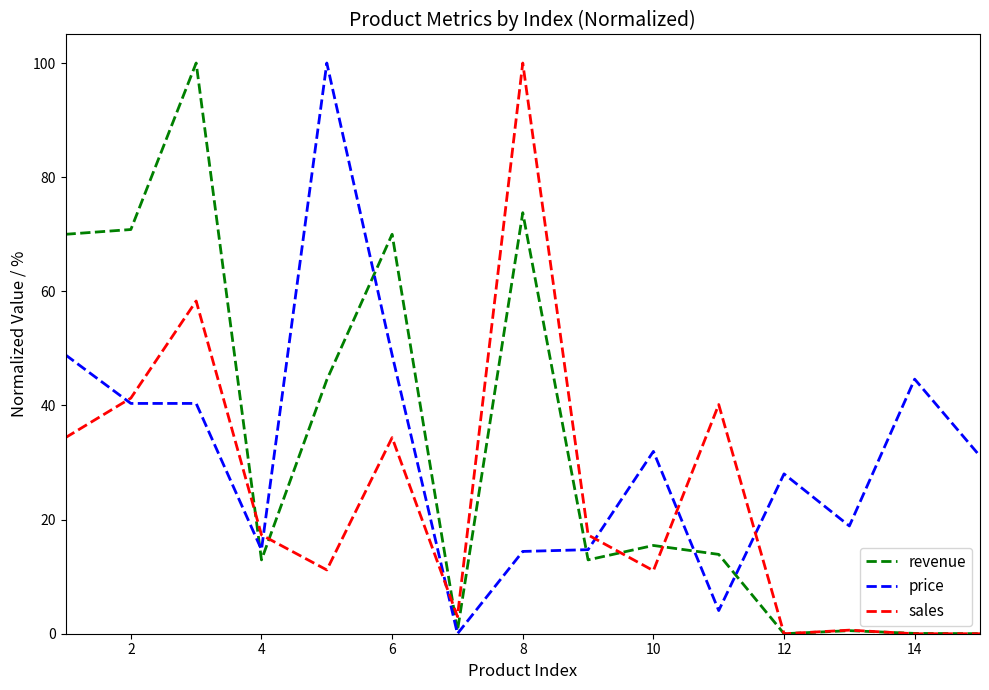

What is the maximum value for revenue?

100.0